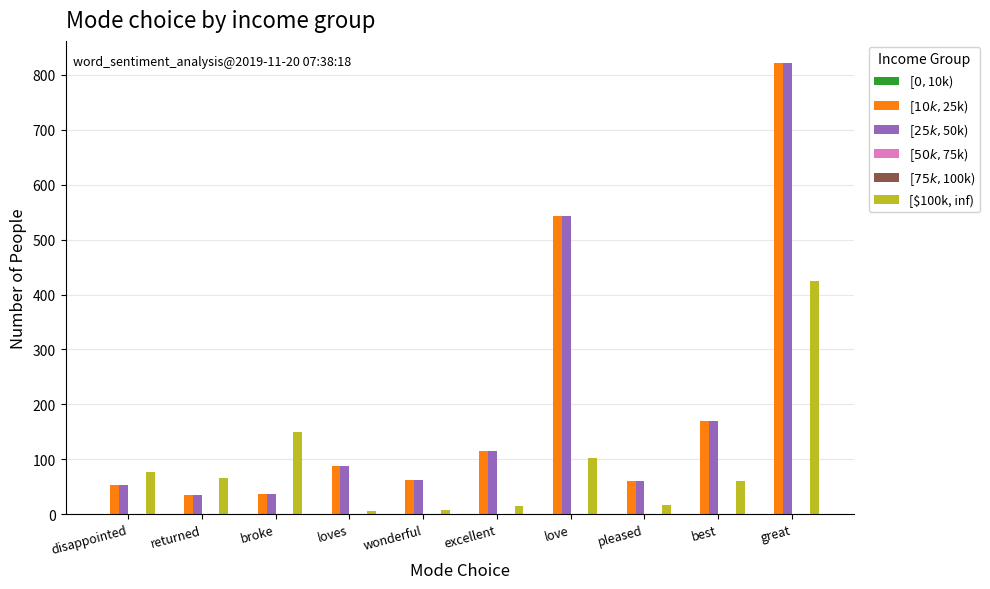

Which category has the highest value in the [$100k, inf) series?

great